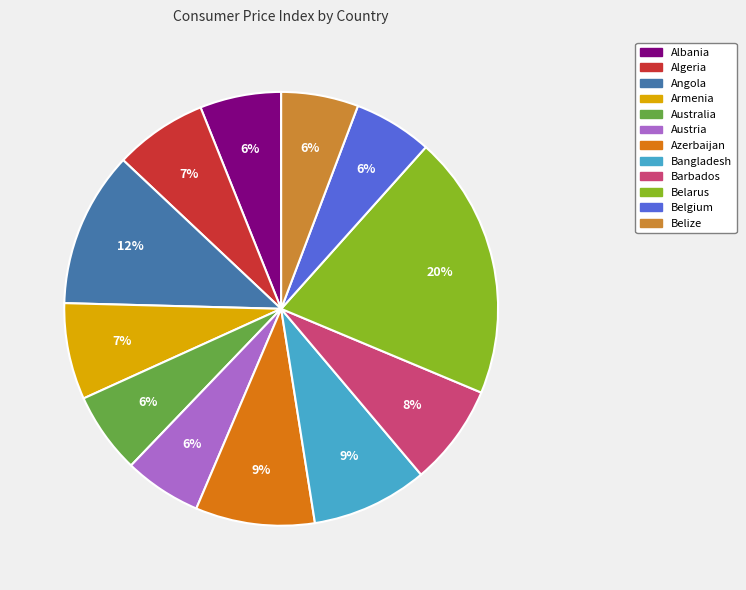

What percentage is the Belarus slice, to the nearest percent?

20%